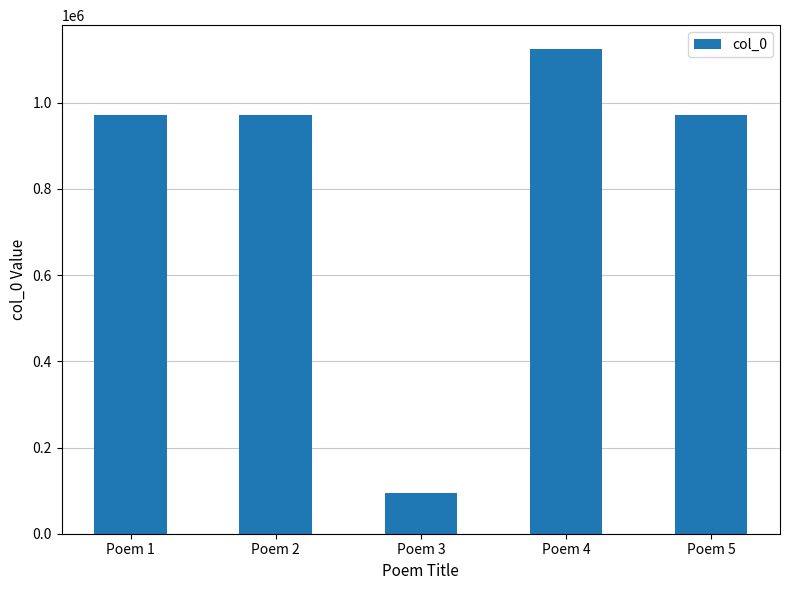

Which has a higher value, Poem 4 or Poem 3?

Poem 4